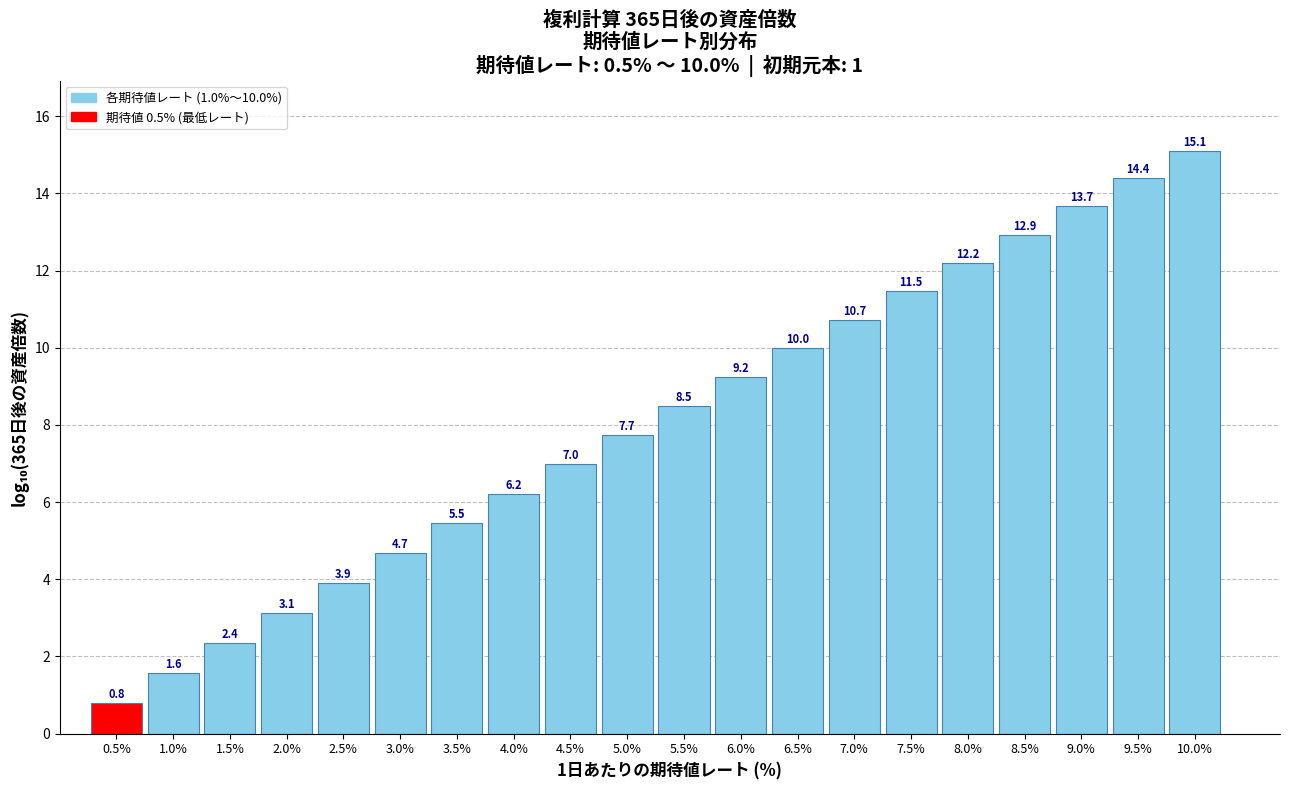

Reading left to right, list all the values displayed in this chart.

0.5%=0.8	1.0%=1.6	1.5%=2.4	2.0%=3.1	2.5%=3.9	3.0%=4.7	3.5%=5.5	4.0%=6.2	4.5%=7.0	5.0%=7.7	5.5%=8.5	6.0%=9.2	6.5%=10.0	7.0%=10.7	7.5%=11.5	8.0%=12.2	8.5%=12.9	9.0%=13.7	9.5%=14.4	10.0%=15.1